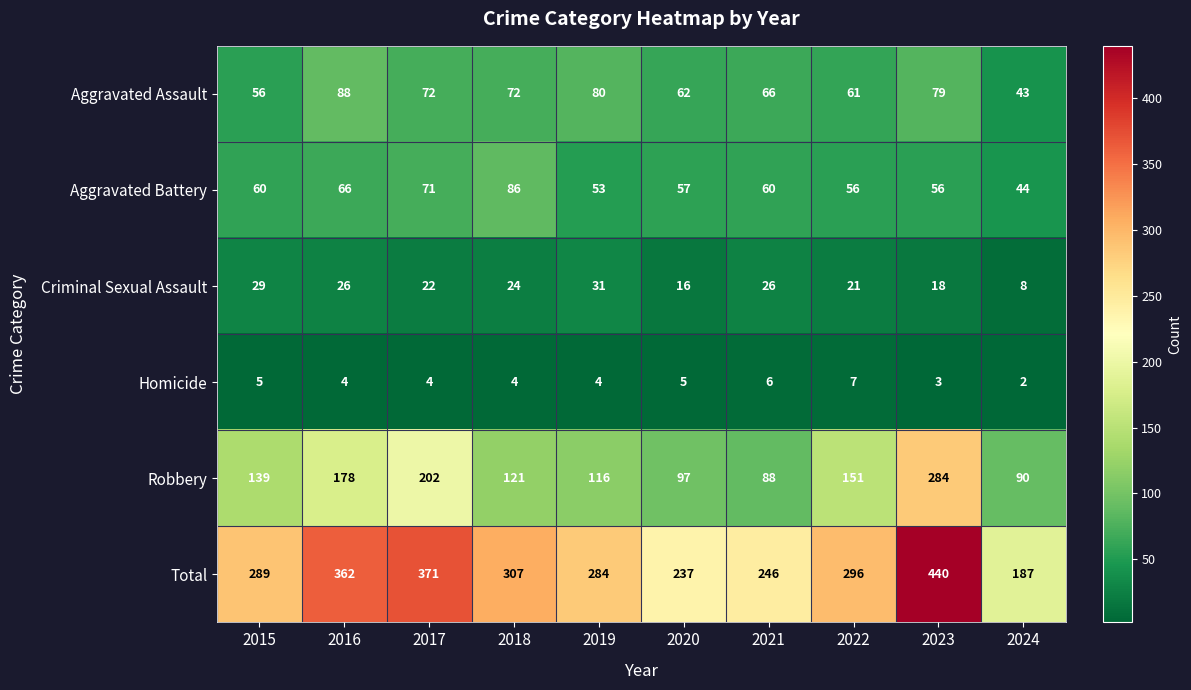

The Robbery series shows 458 at 2023. True or false?

False